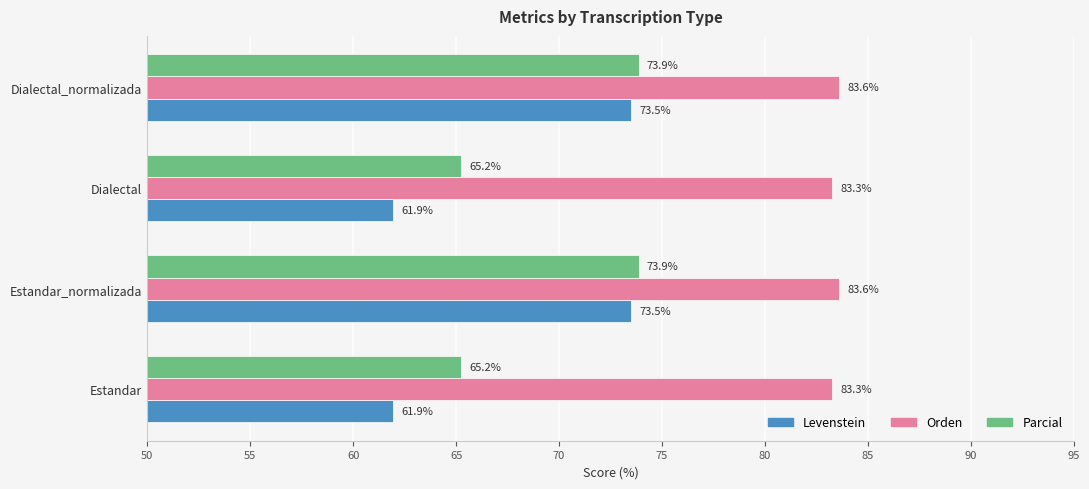

The Levenstein series shows 40.8 at Estandar. True or false?

False